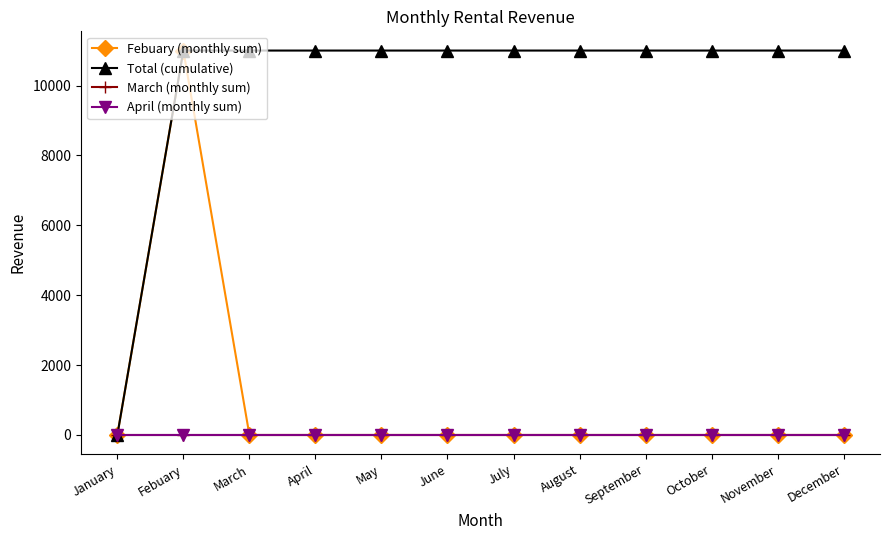

The value of Febuary (monthly sum) at August is 7203. True or false?

False